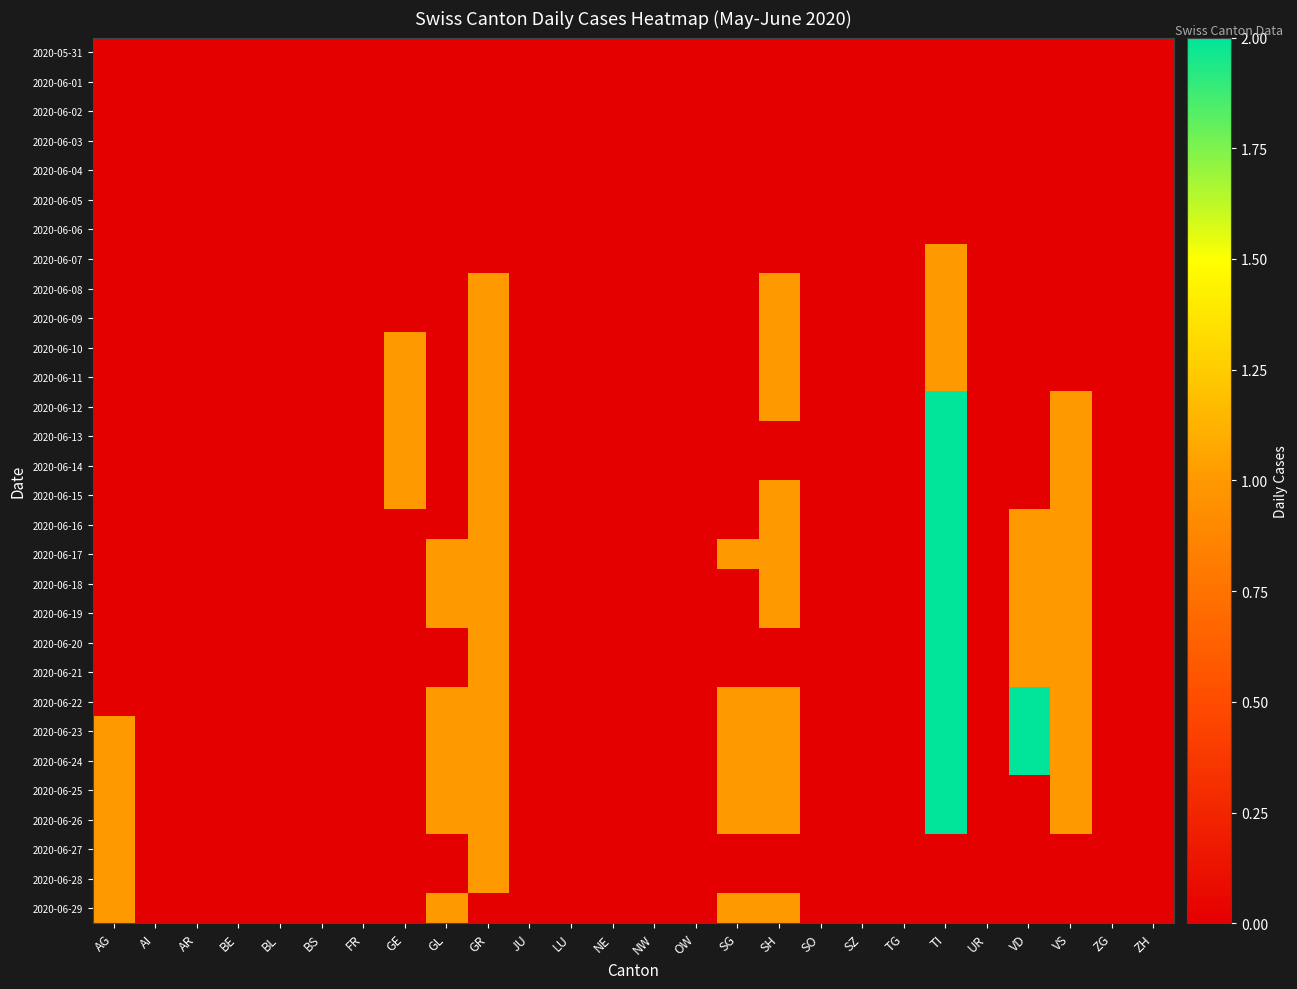

At TG, list the series in order from smallest to largest.

2020-05-31, 2020-06-01, 2020-06-02, 2020-06-03, 2020-06-04, 2020-06-05, 2020-06-06, 2020-06-07, 2020-06-08, 2020-06-09, 2020-06-10, 2020-06-11, 2020-06-12, 2020-06-13, 2020-06-14, 2020-06-15, 2020-06-16, 2020-06-17, 2020-06-18, 2020-06-19, 2020-06-20, 2020-06-21, 2020-06-22, 2020-06-23, 2020-06-24, 2020-06-25, 2020-06-26, 2020-06-27, 2020-06-28, 2020-06-29